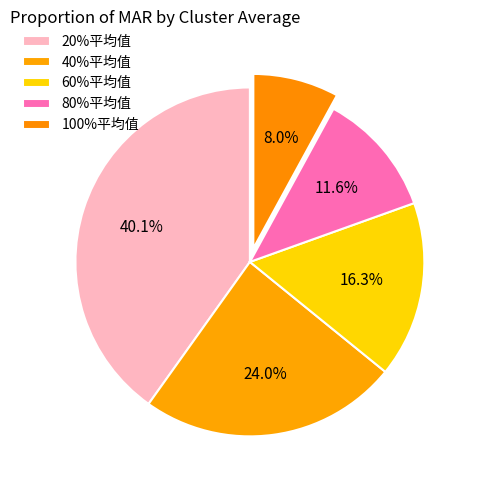

Does any single category account for the majority?

No